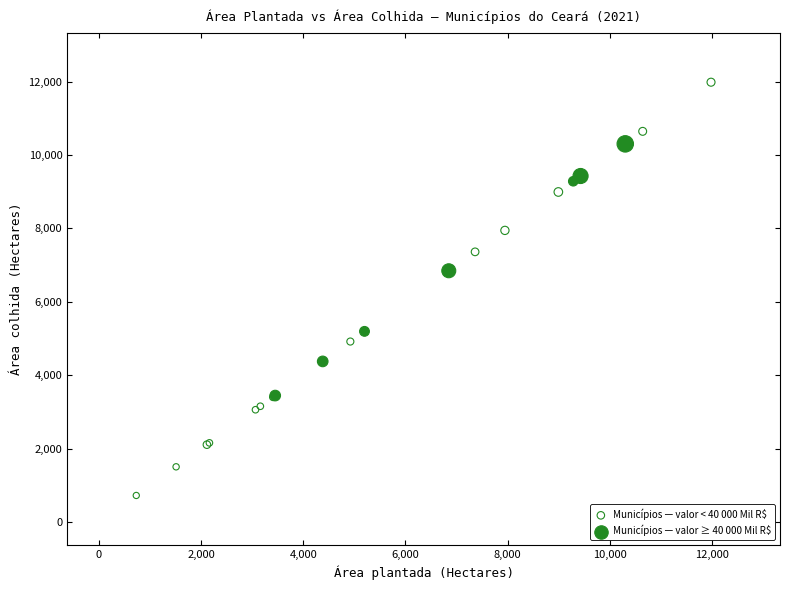

Which series has the largest Y range (max minus min)?

Municípios — valor < 40 000 Mil R$